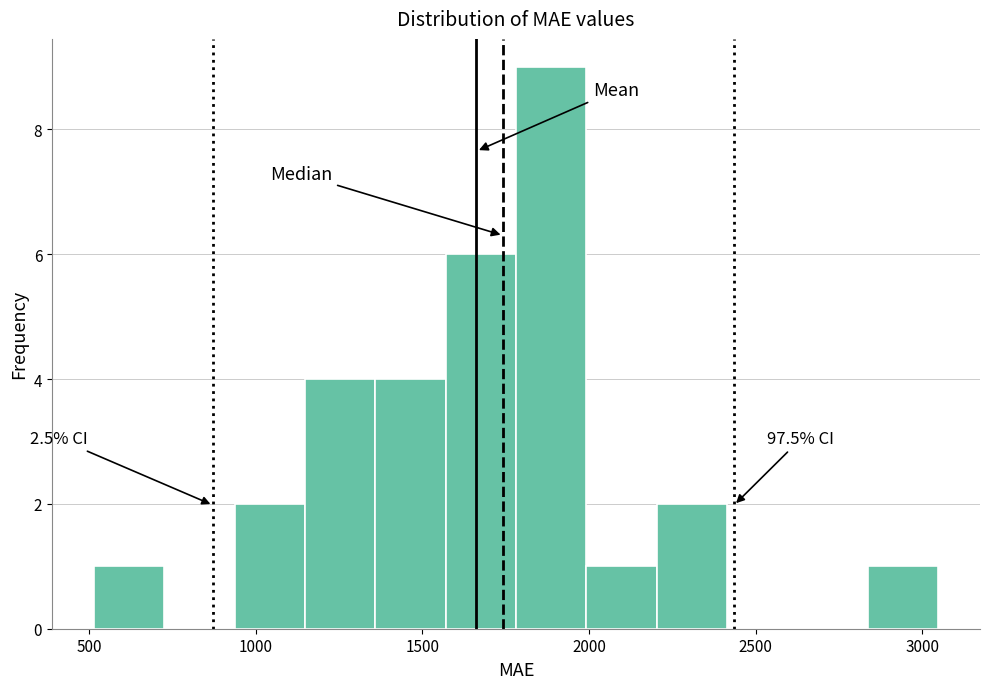

Which range on the x-axis has the tallest bar?

1800 to 2000